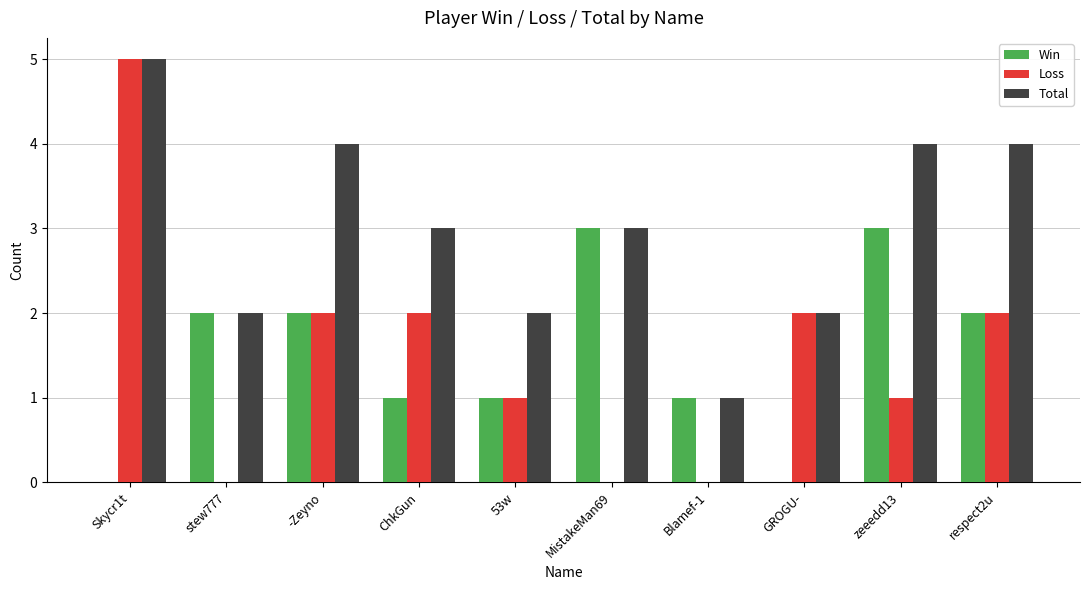

Are the bars grouped side by side (vs. stacked)?

Yes